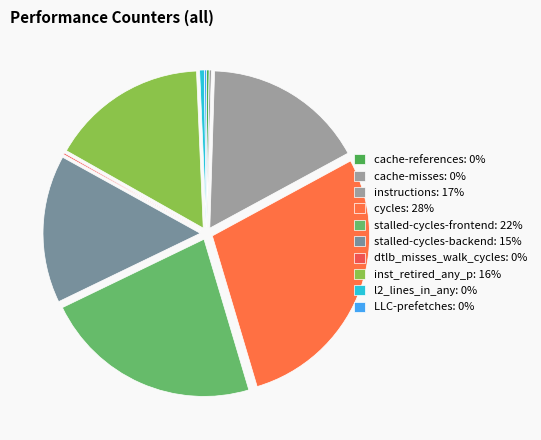

Is it true that stalled-cycles-frontend is 22% of the pie?

True